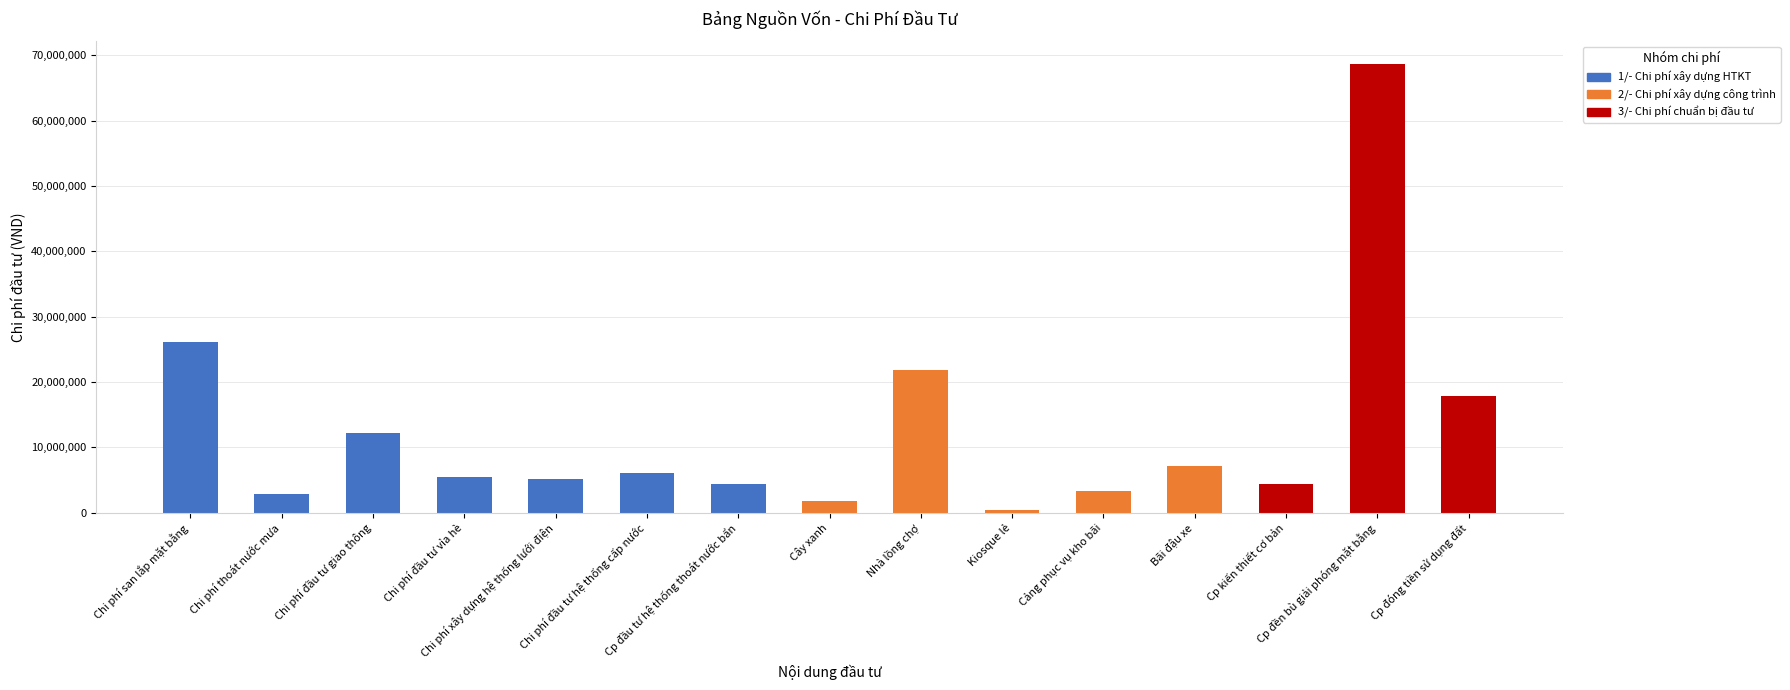

Are the bars horizontal?

No